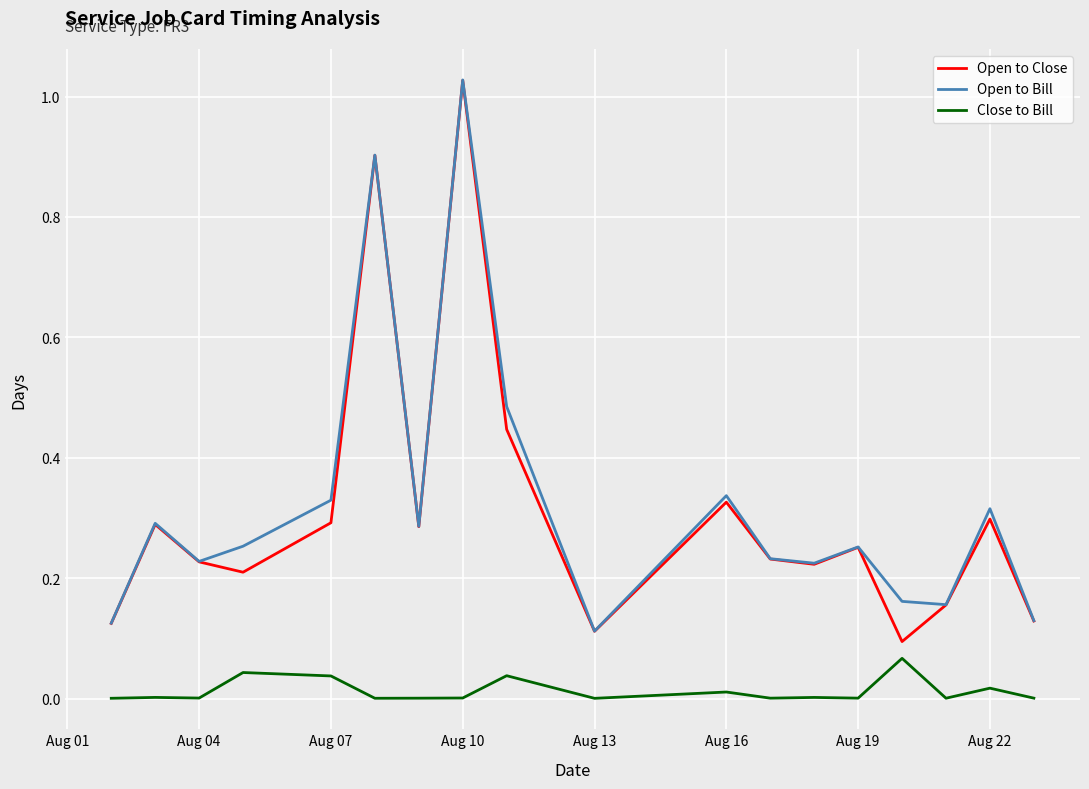

True or false: Close to Bill and Open to Bill cross at least once.

False